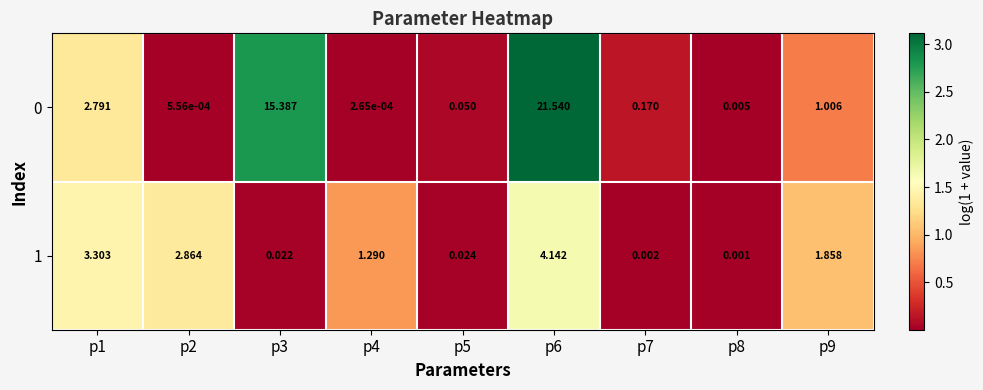

What is the spread (max minus min) of values at p6?

17.4